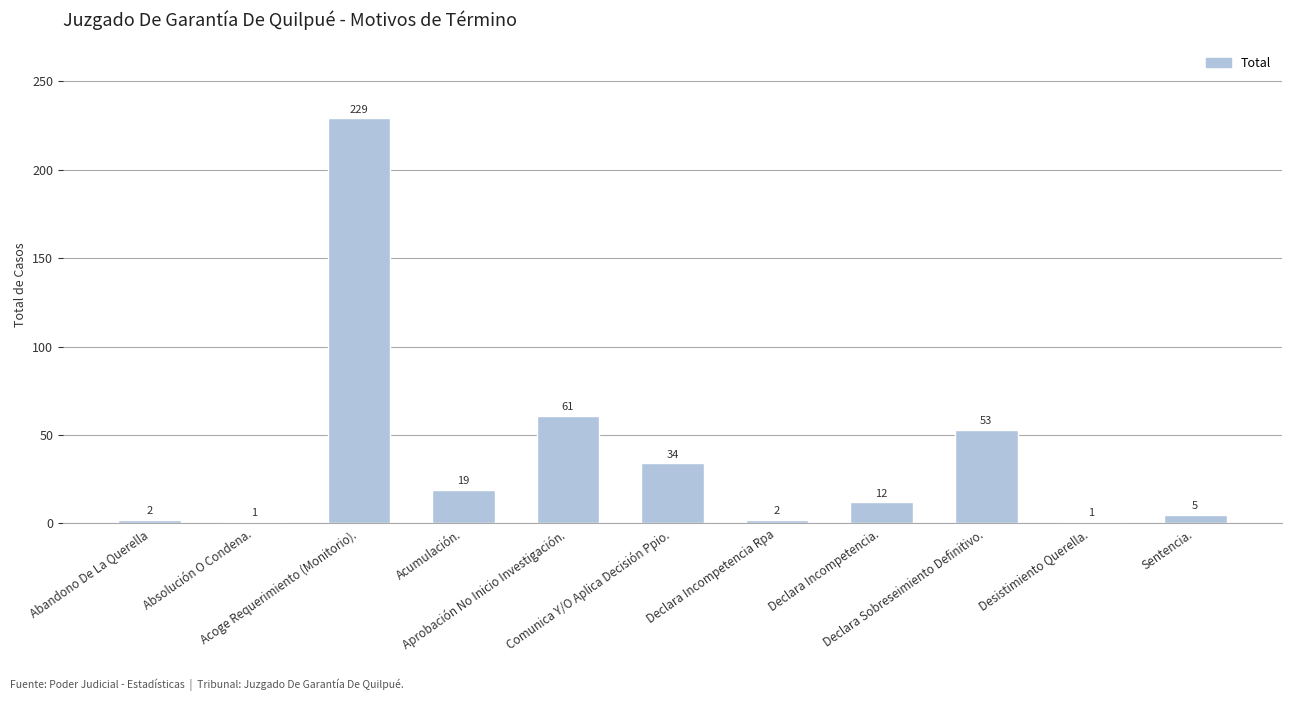

Reading right to left, list all the values displayed in this chart.

5	1	53	12	2	34	61	19	229	1	2